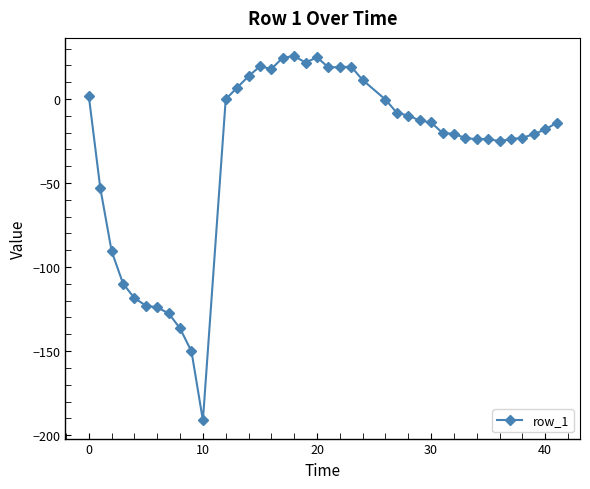

True or false: the data has more than 0 interior local peaks.

True